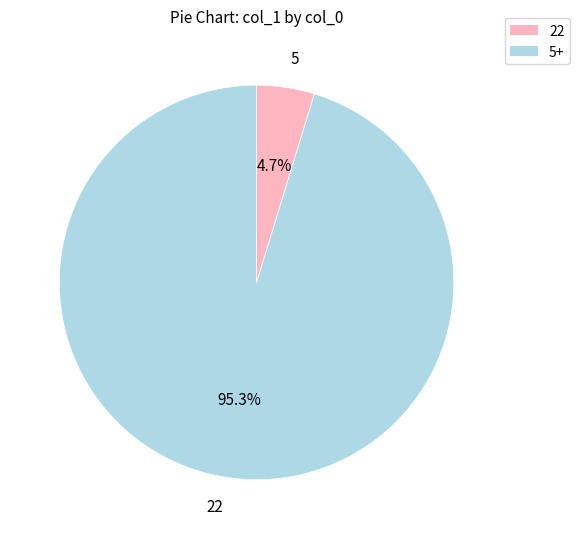

What portion of the pie excludes 22?

4.7%